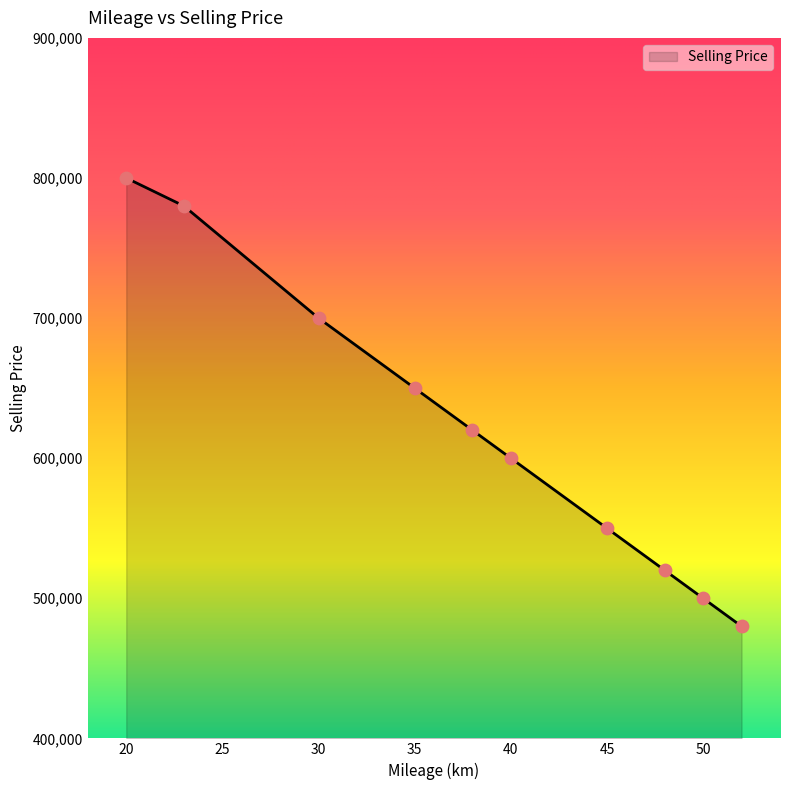

What is the minimum value shown in the chart?

480000